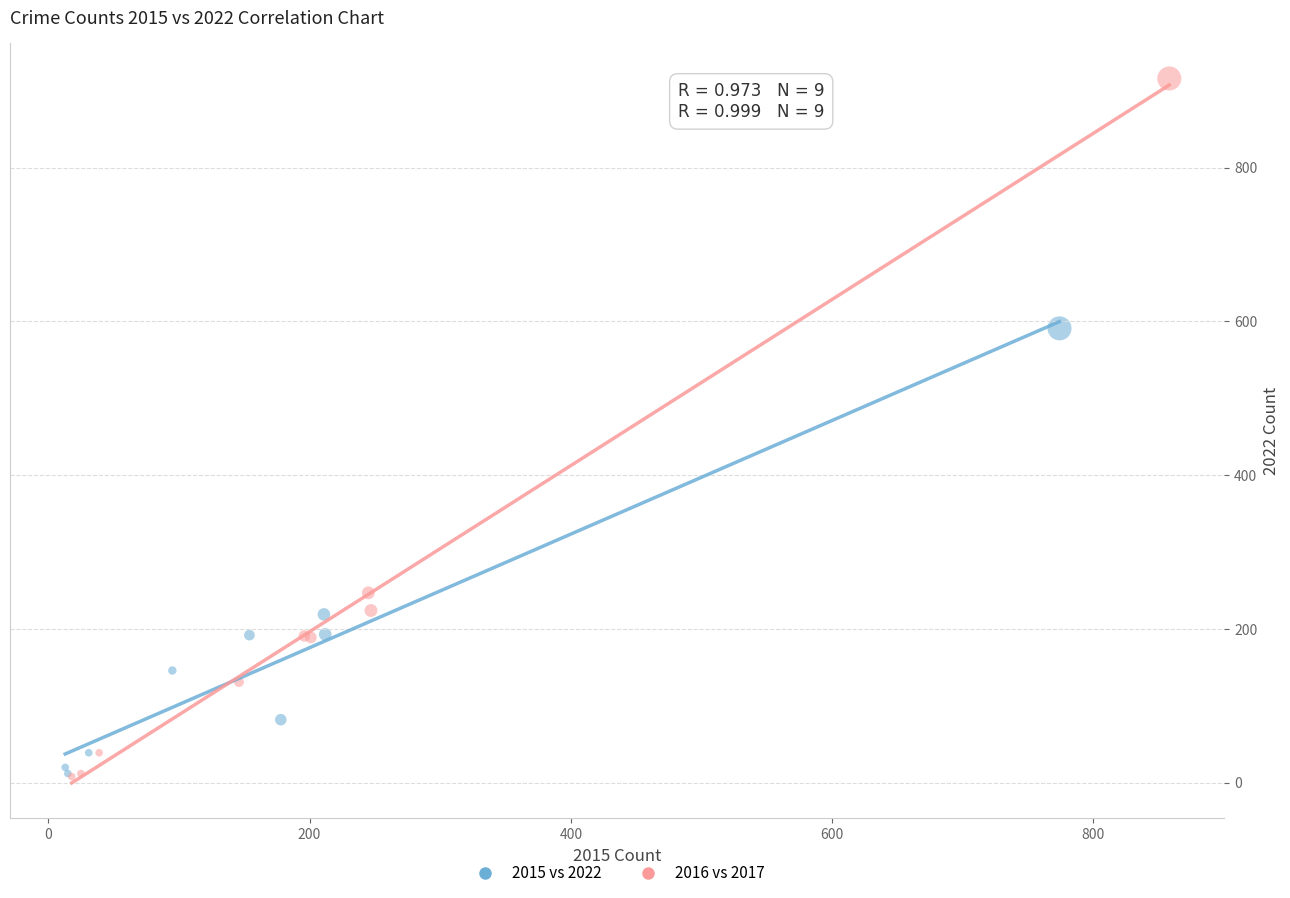

Which series contains the highest Y value?

2016 vs 2017